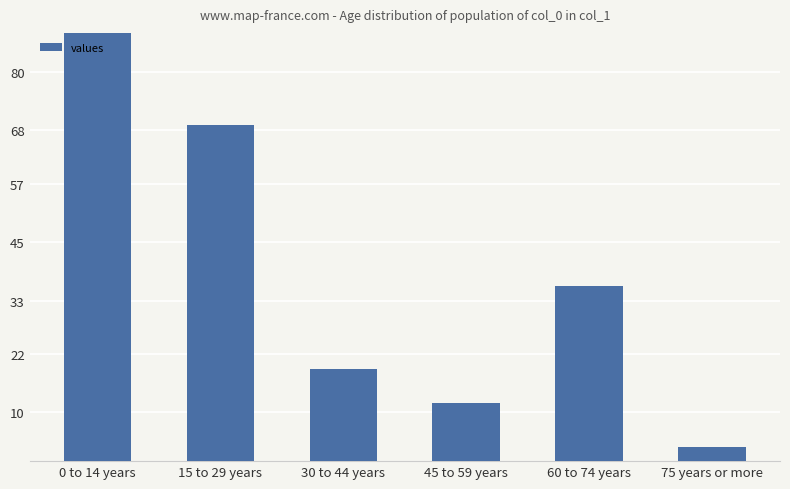

Between 60 to 74 years and 0 to 14 years, which is larger?

0 to 14 years